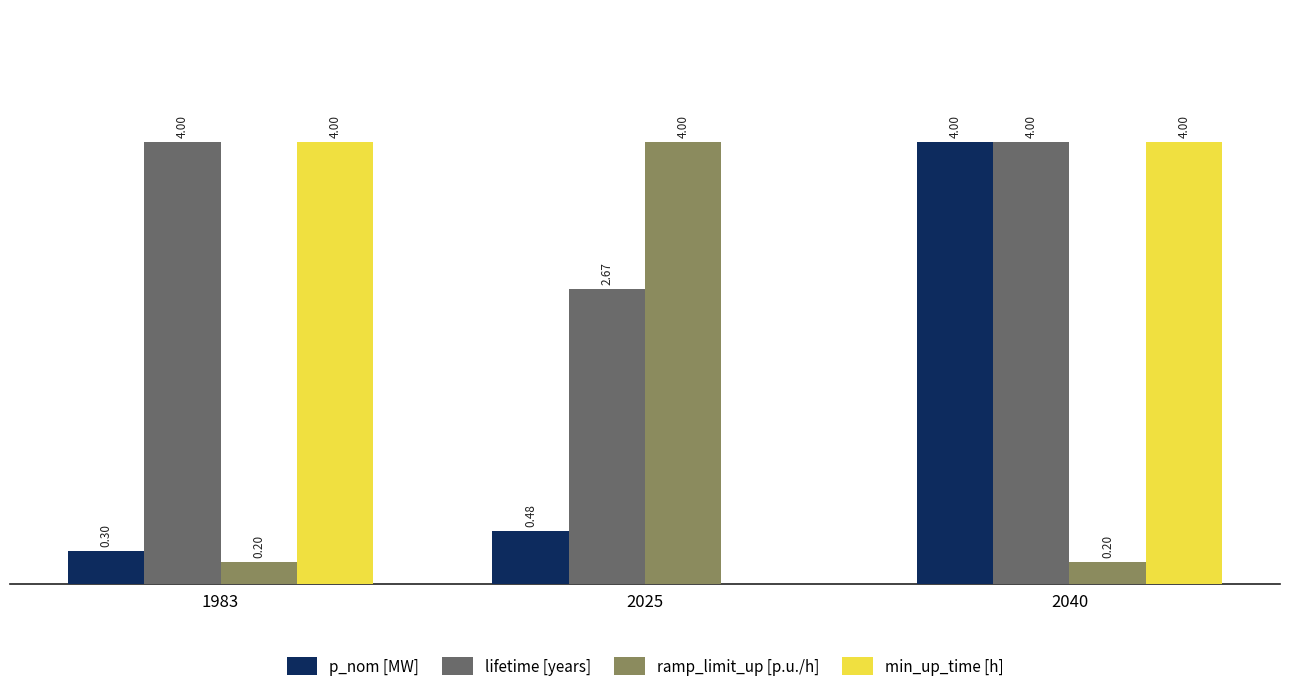

Which series changed the most between 1983 and 2025?

min_up_time [h]